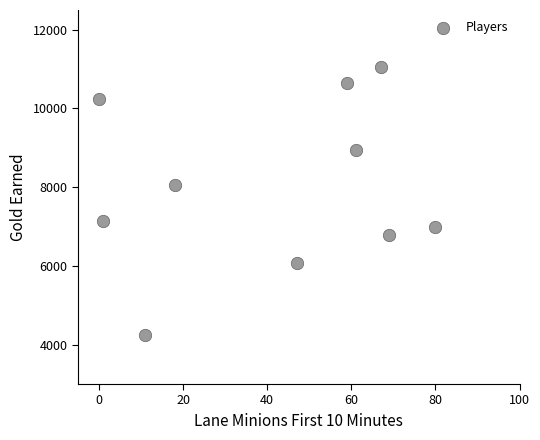

What is the average X value?

41